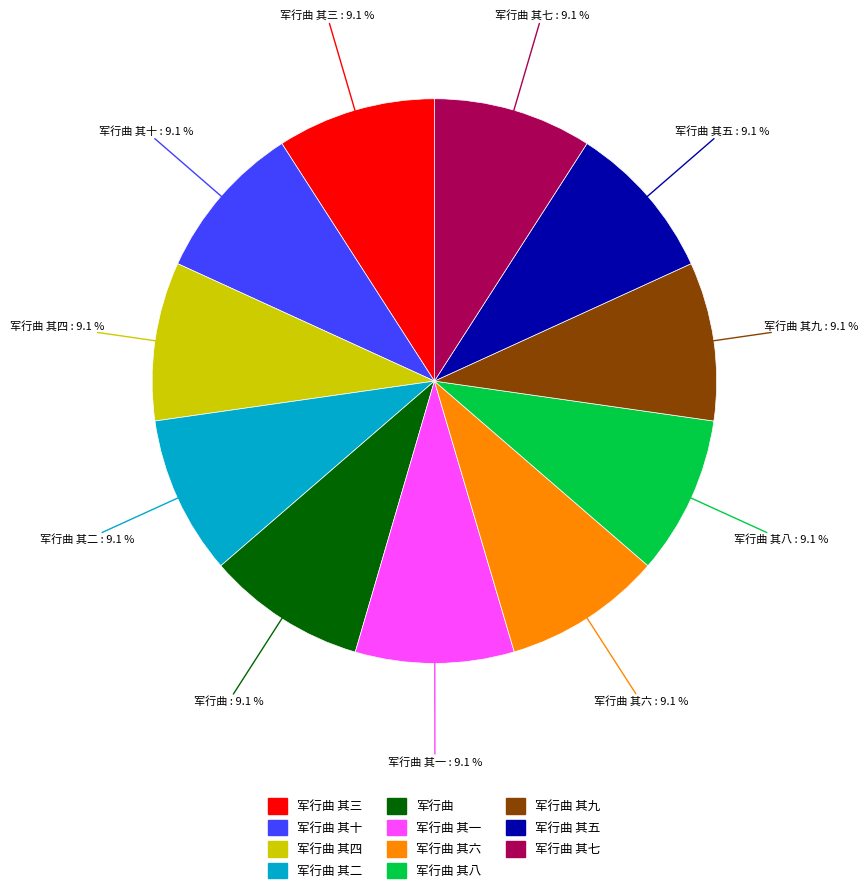

How many slices are in this pie chart?

11